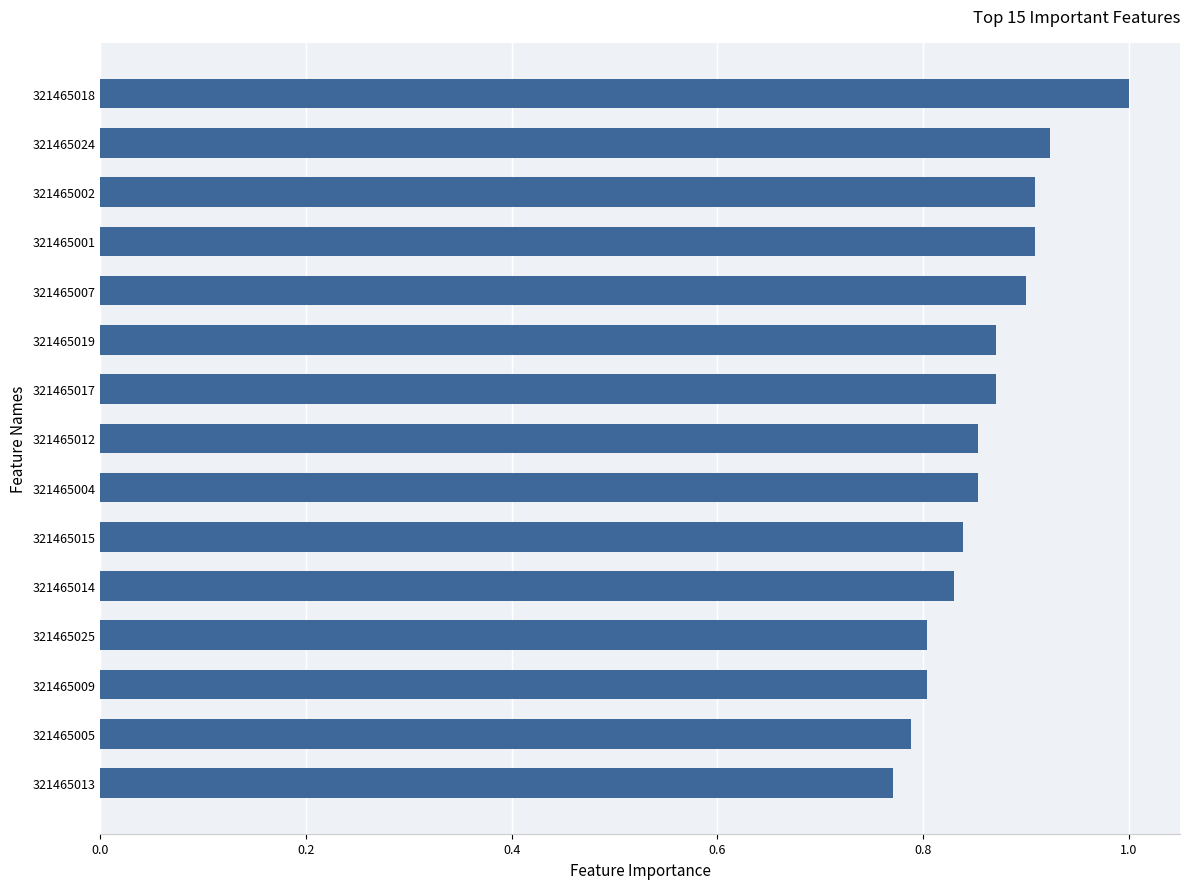

What is the change in value from 321465012 to 321465018?

+0.1